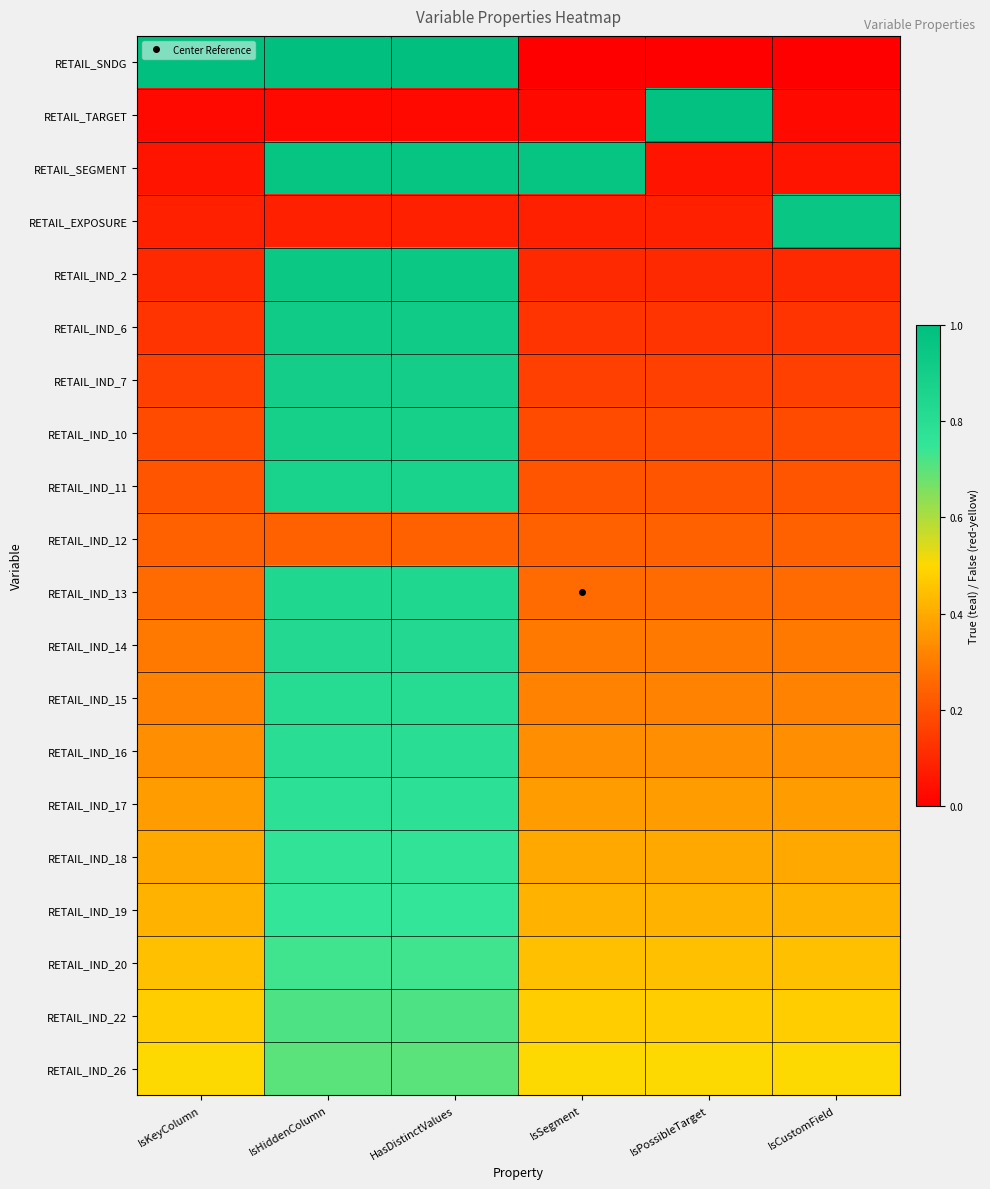

What is the total value across all series at IsCustomField?

5.9